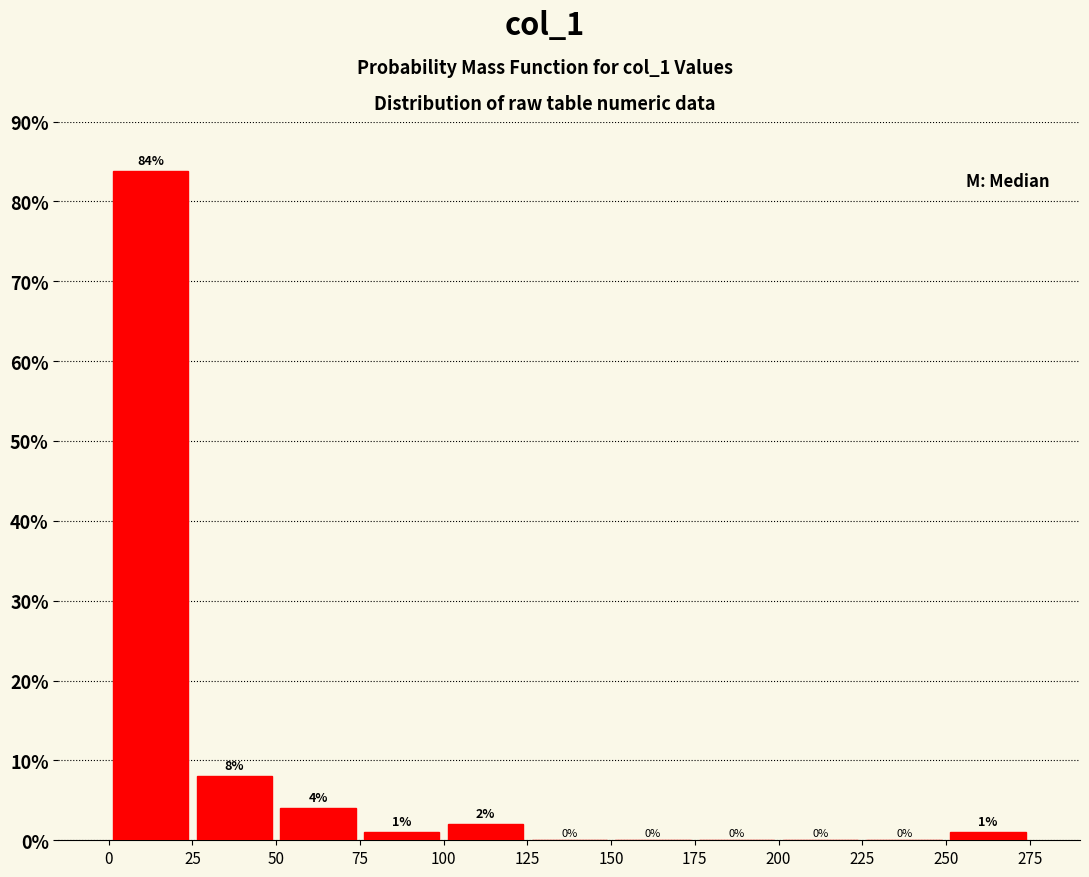

Over which range of the x-axis is the bar tallest?

0 to 25